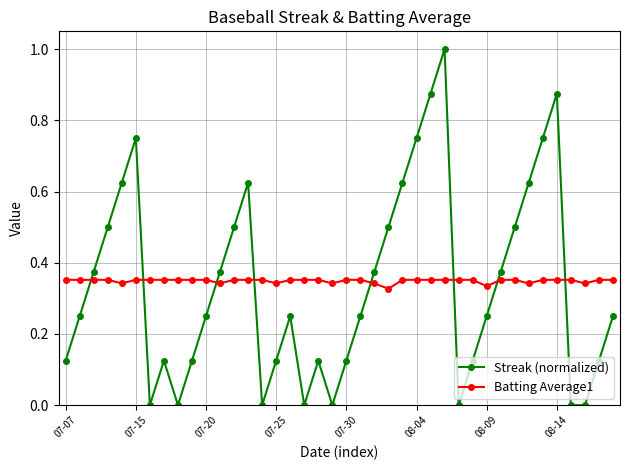

What is the sum of all Streak (normalized) values?

13.5